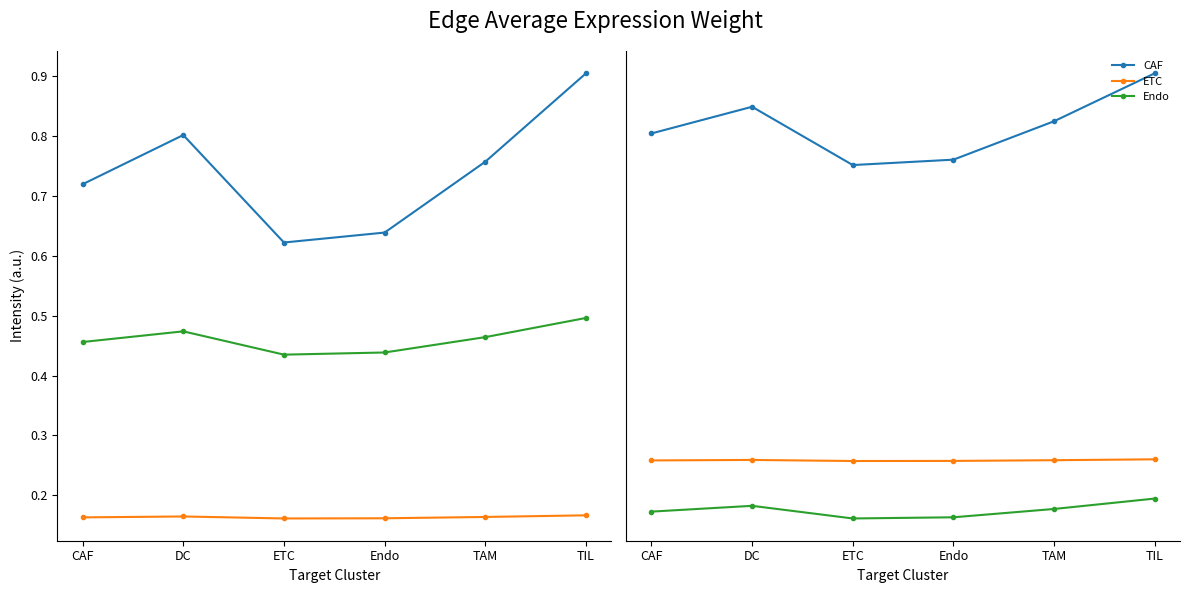

At which category is the sum across all series the highest?

TIL